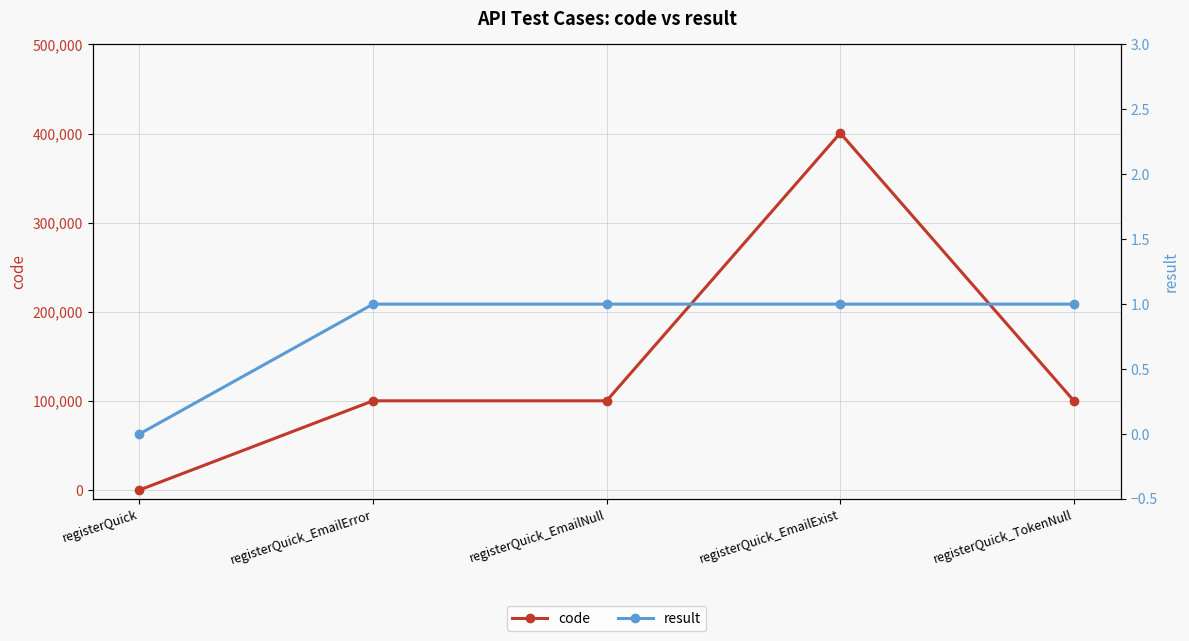

Which series has the widest spread of values?

code